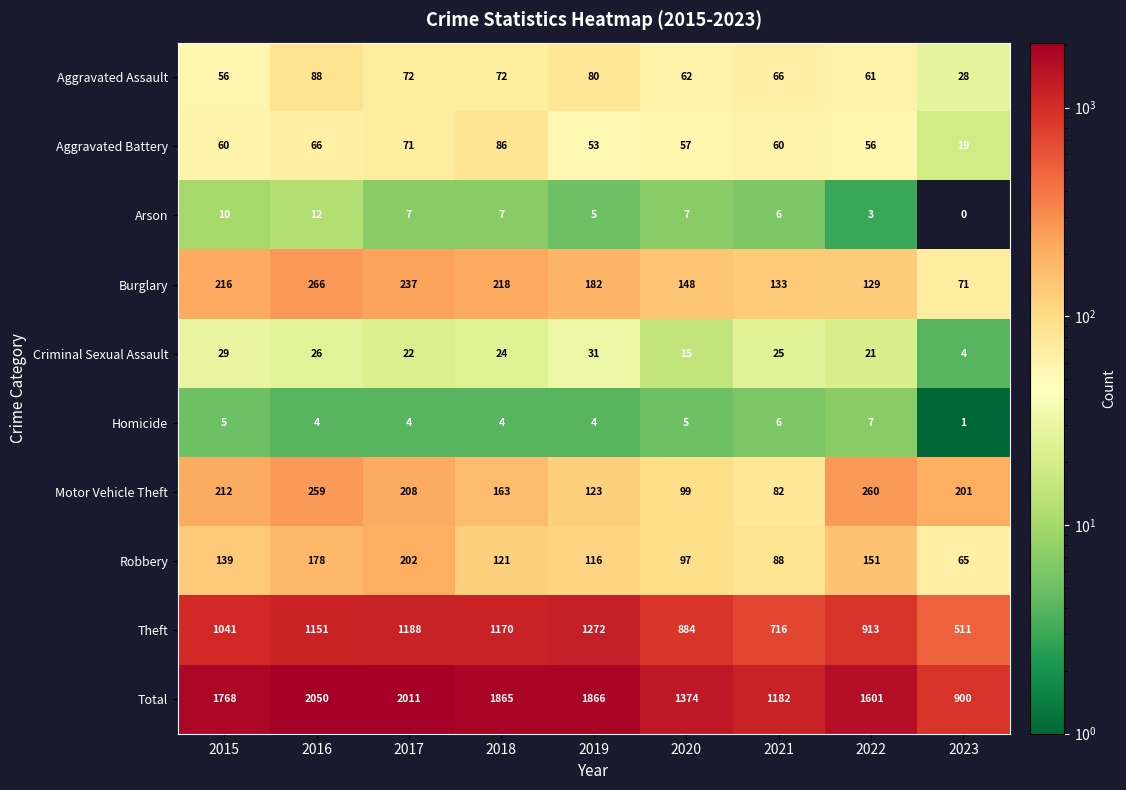

Rank the series by their maximum value, from highest to lowest.

Total, Theft, Burglary, Motor Vehicle Theft, Robbery, Aggravated Assault, Aggravated Battery, Criminal Sexual Assault, Arson, Homicide